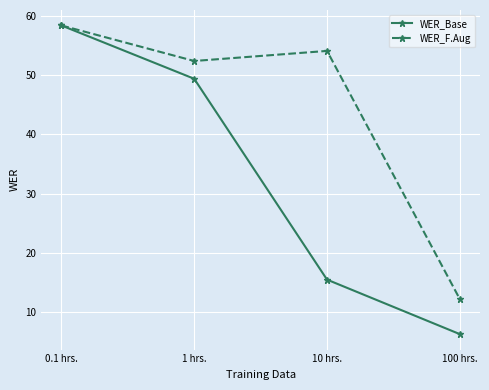

Which category has the lowest value across all series?

100 hrs.